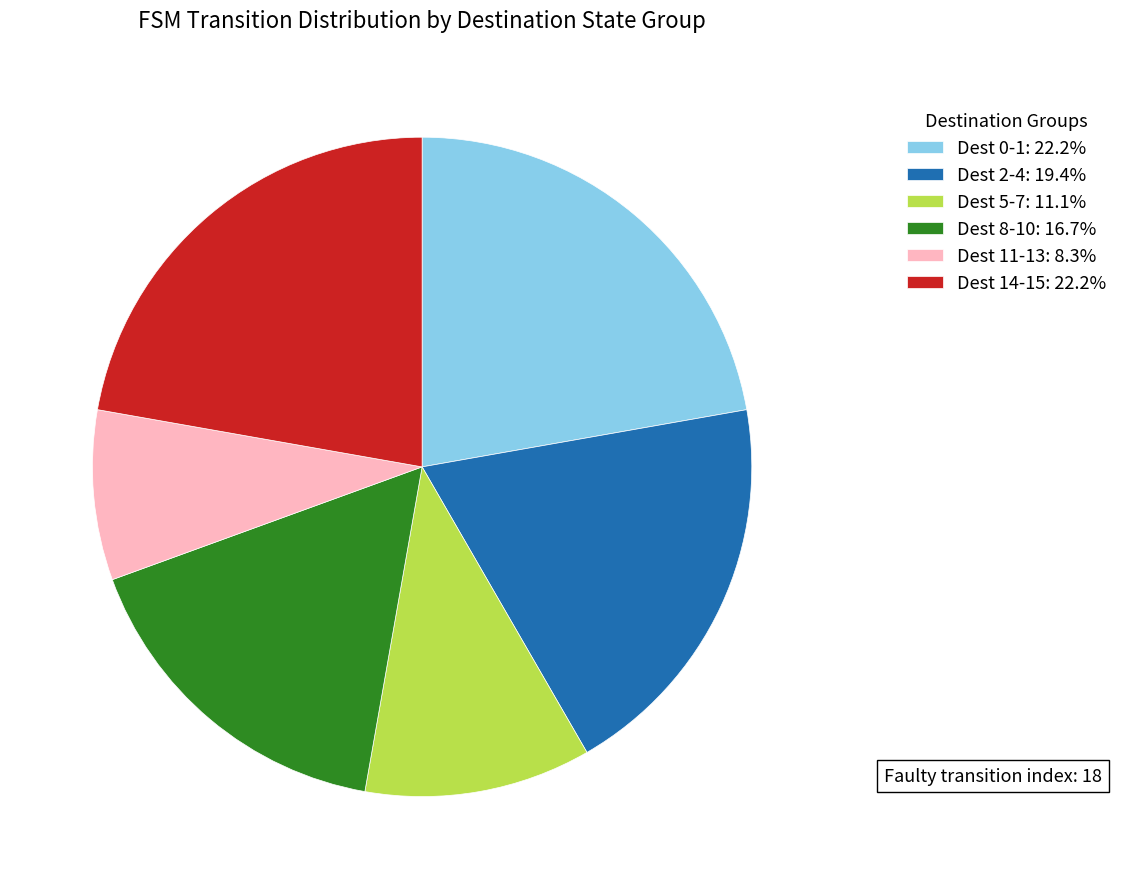

How many segments does this pie chart have?

6